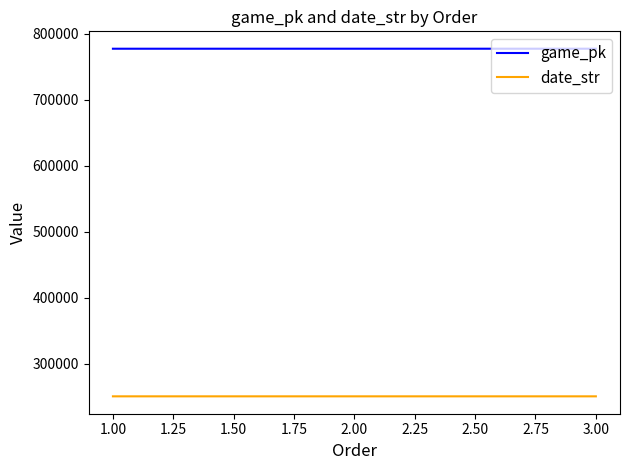

What is the lowest value of the date_str series?

250615